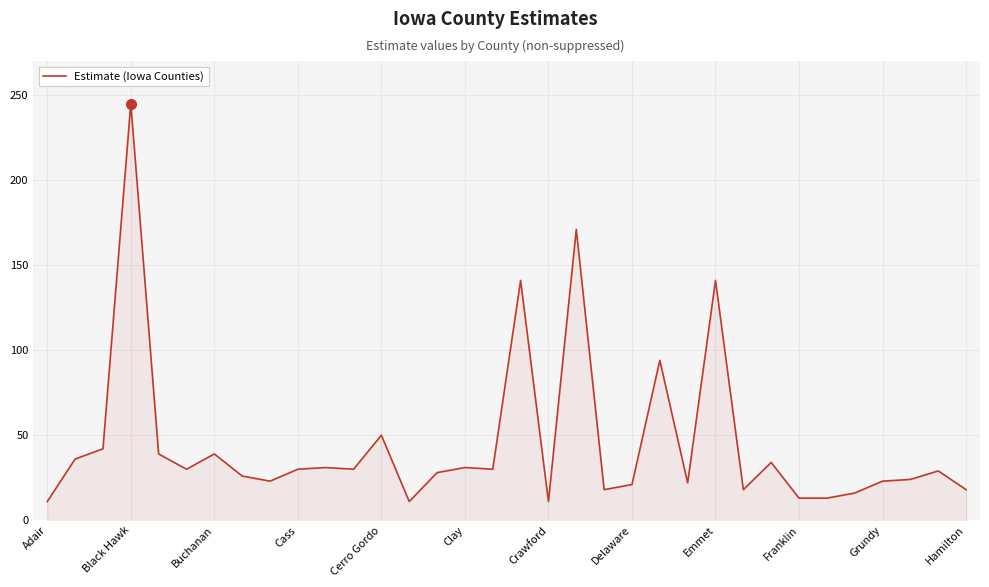

What is the minimum value for Estimate (Iowa Counties)?

11